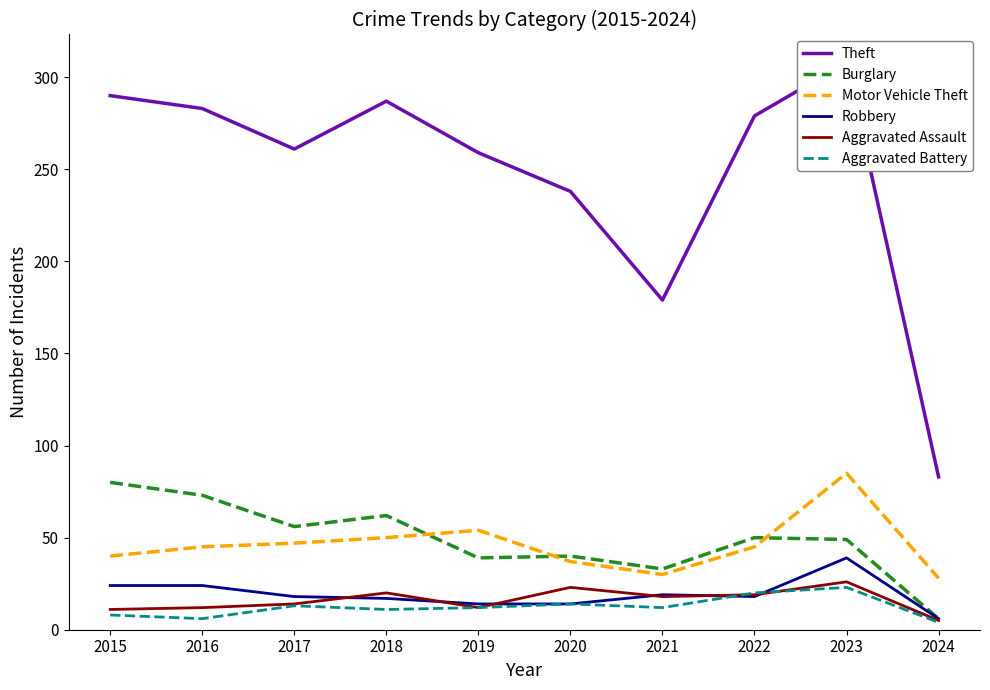

Where is Motor Vehicle Theft nearest to the value 56?

2019